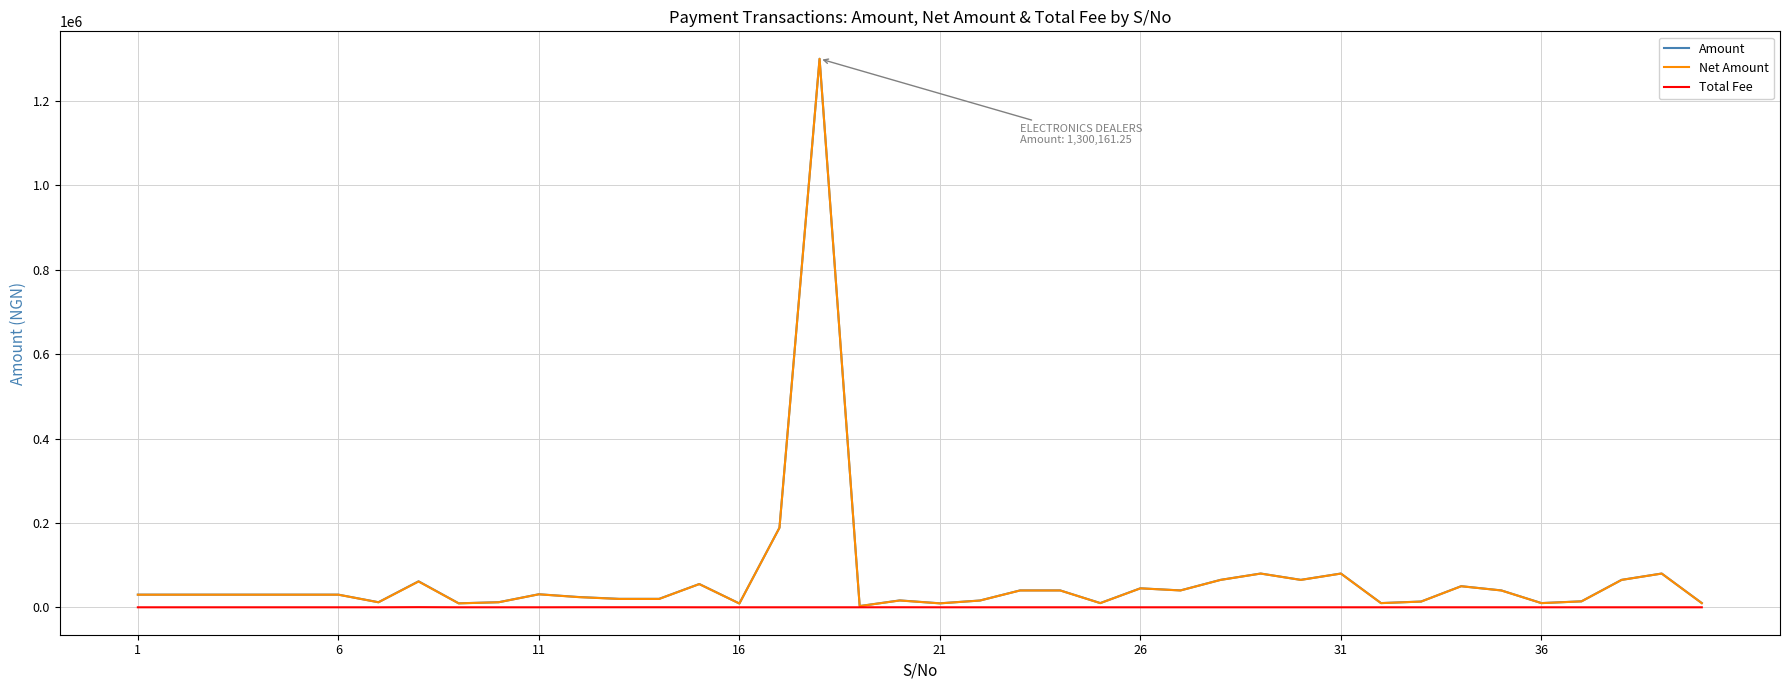

What is the highest value of the Net Amount series?

1300000.0